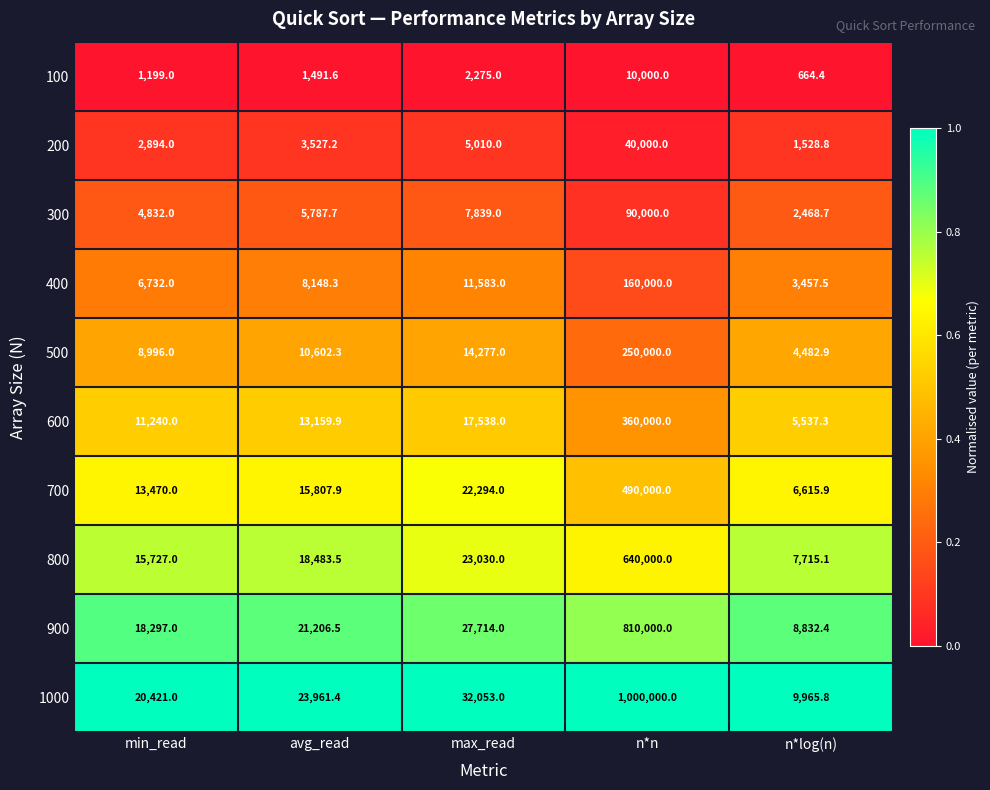

Rank the series by their maximum value, from highest to lowest.

1000, 900, 800, 700, 600, 500, 400, 300, 200, 100